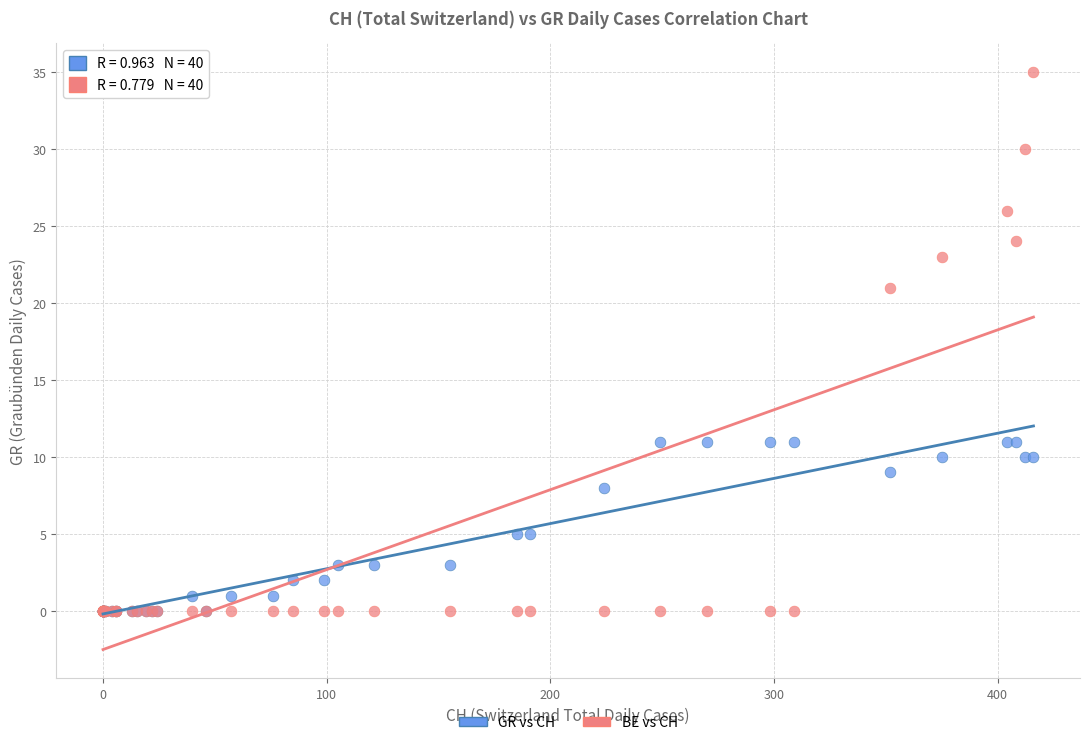

In the BE vs CH series, what Y value is closest to 17?

21